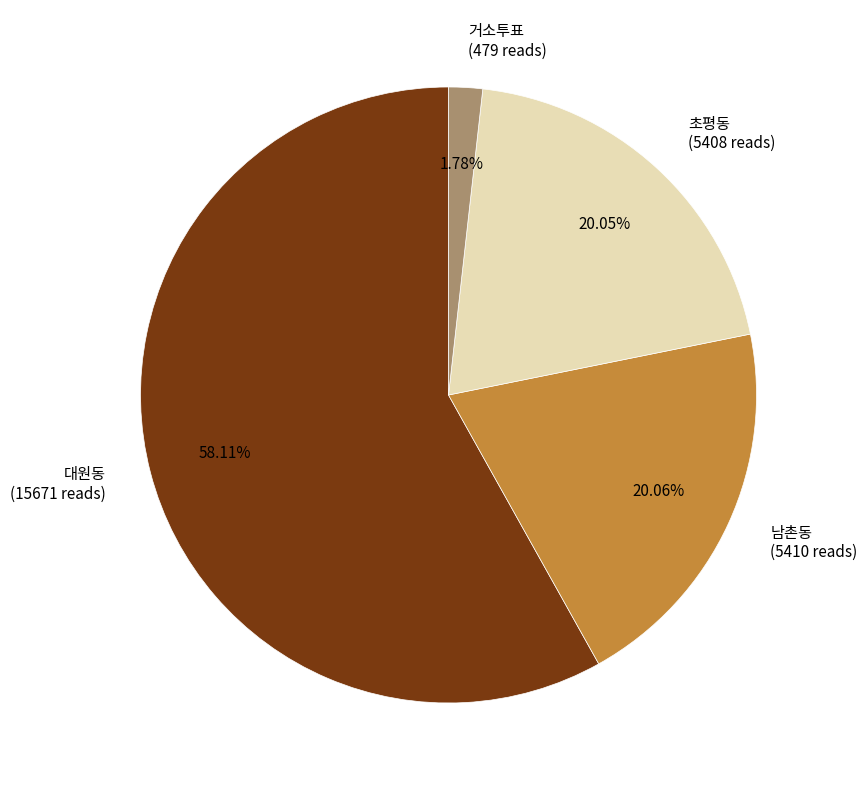

Do 남촌동 and 거소투표 together represent more than half of the pie?

No